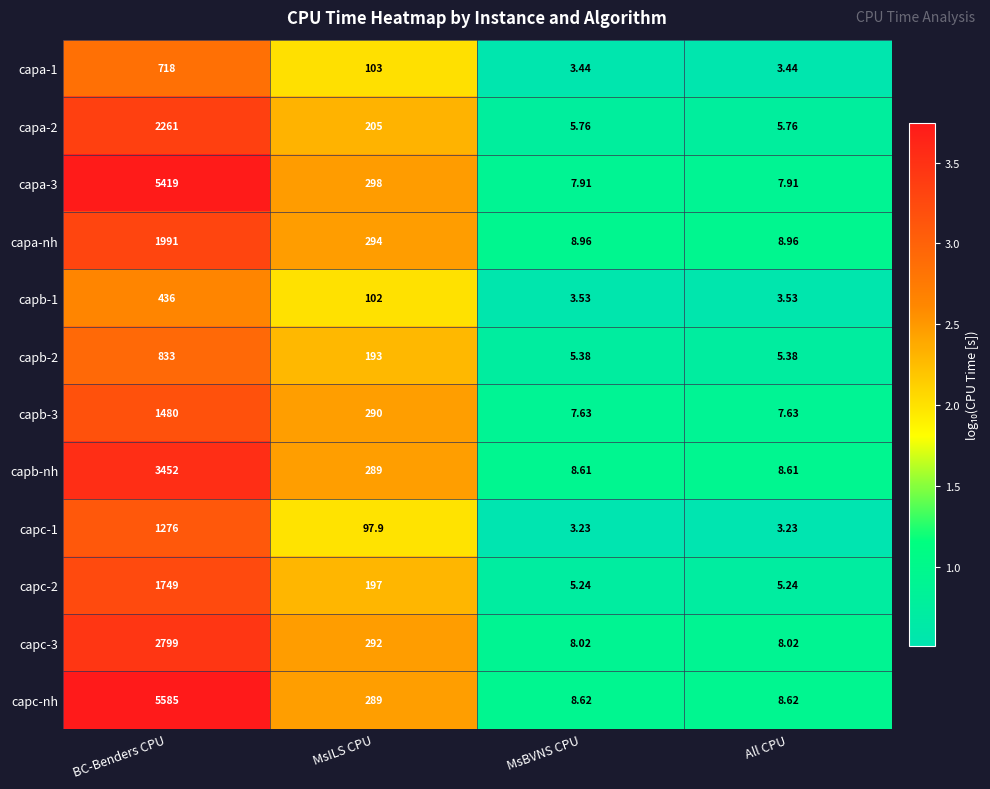

Between BC-Benders CPU and All CPU, which series saw the biggest shift?

capc-nh